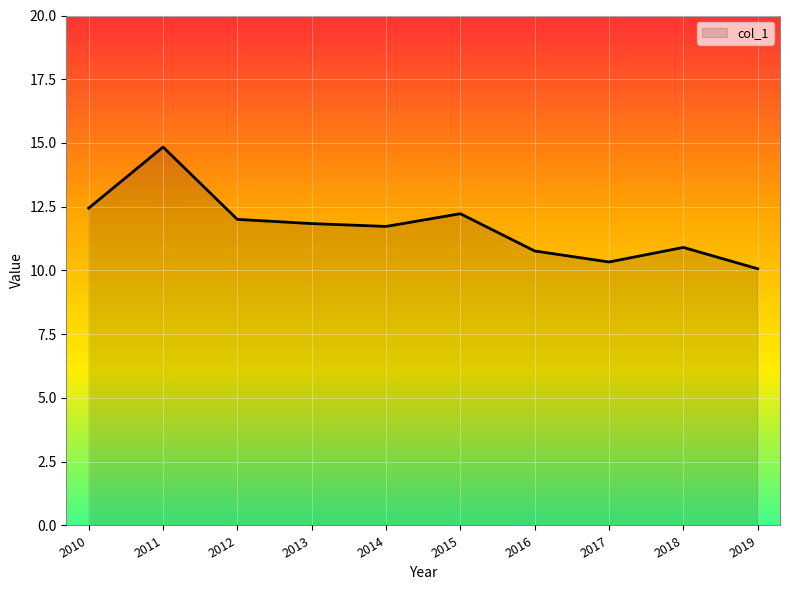

Reading right to left, what are all the values shown in this chart?

10.1	10.9	10.3	10.8	12.2	11.7	11.8	12.0	14.8	12.4